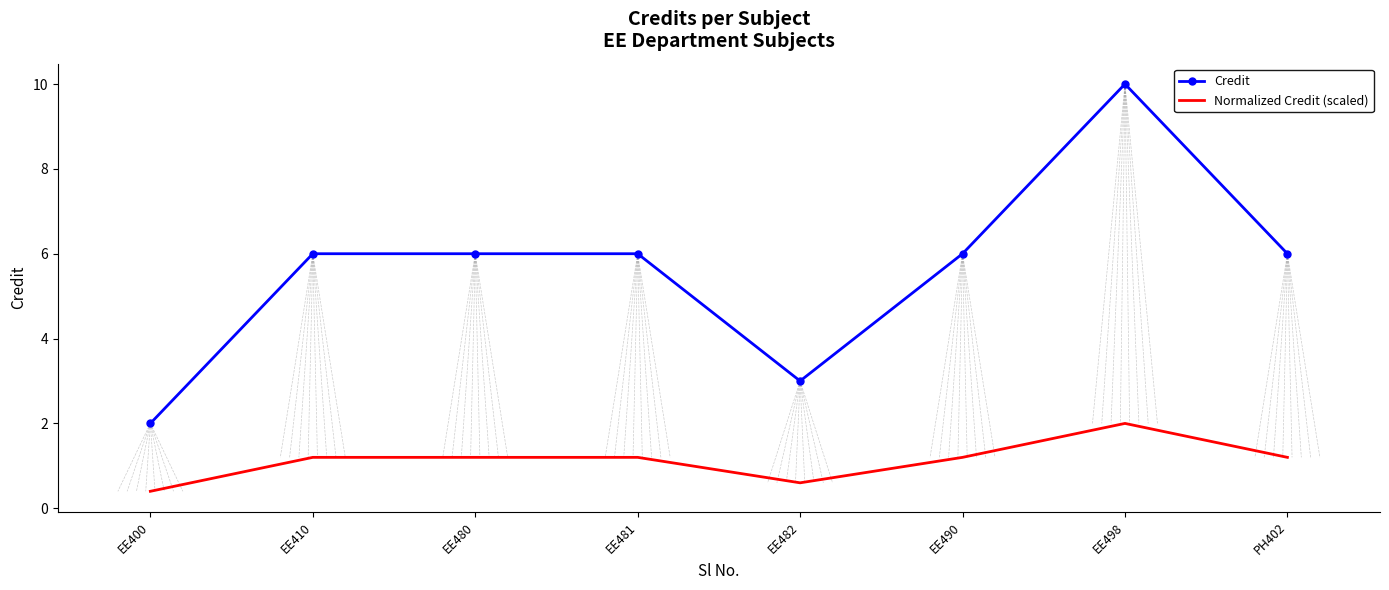

Which series has the largest total across all categories?

Credit